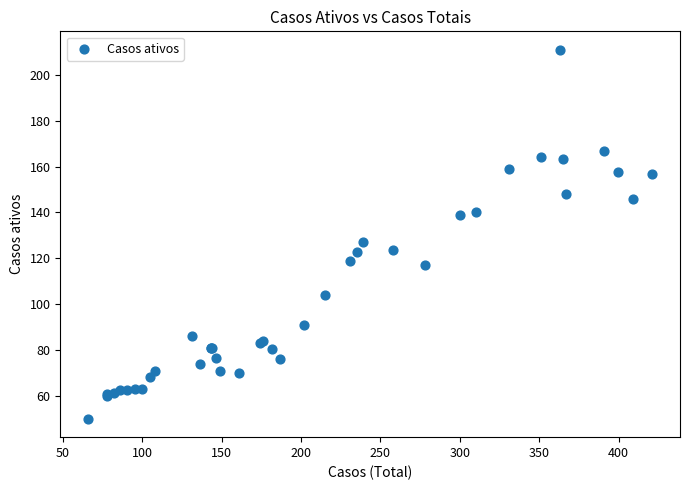

What Y value in the scatter plot is closest to 130?

127.0